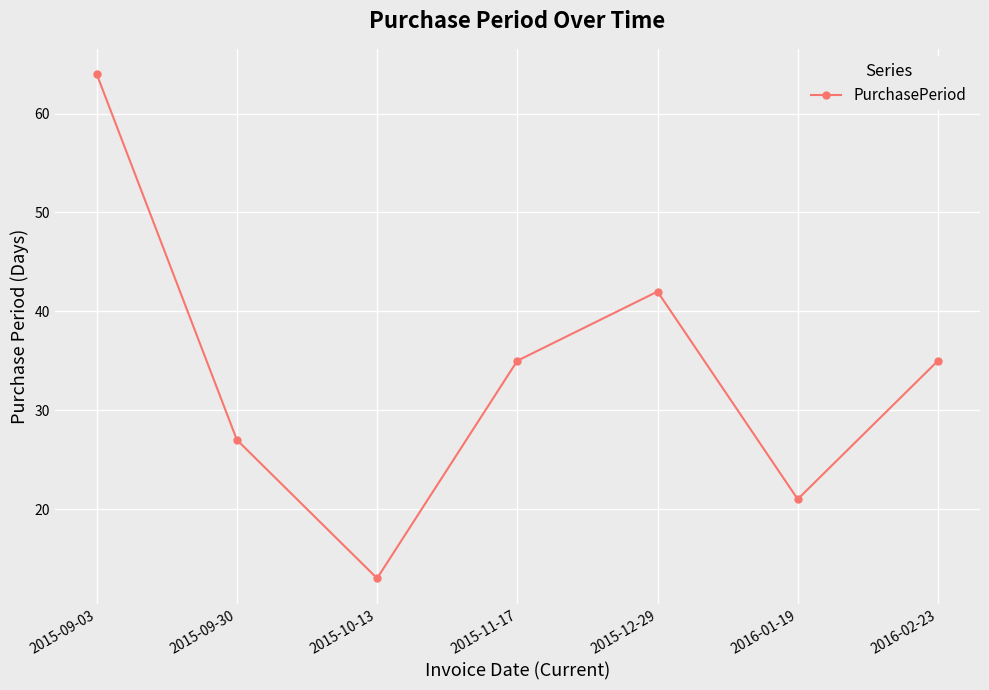

What is the value of the 4th point from the left?

35